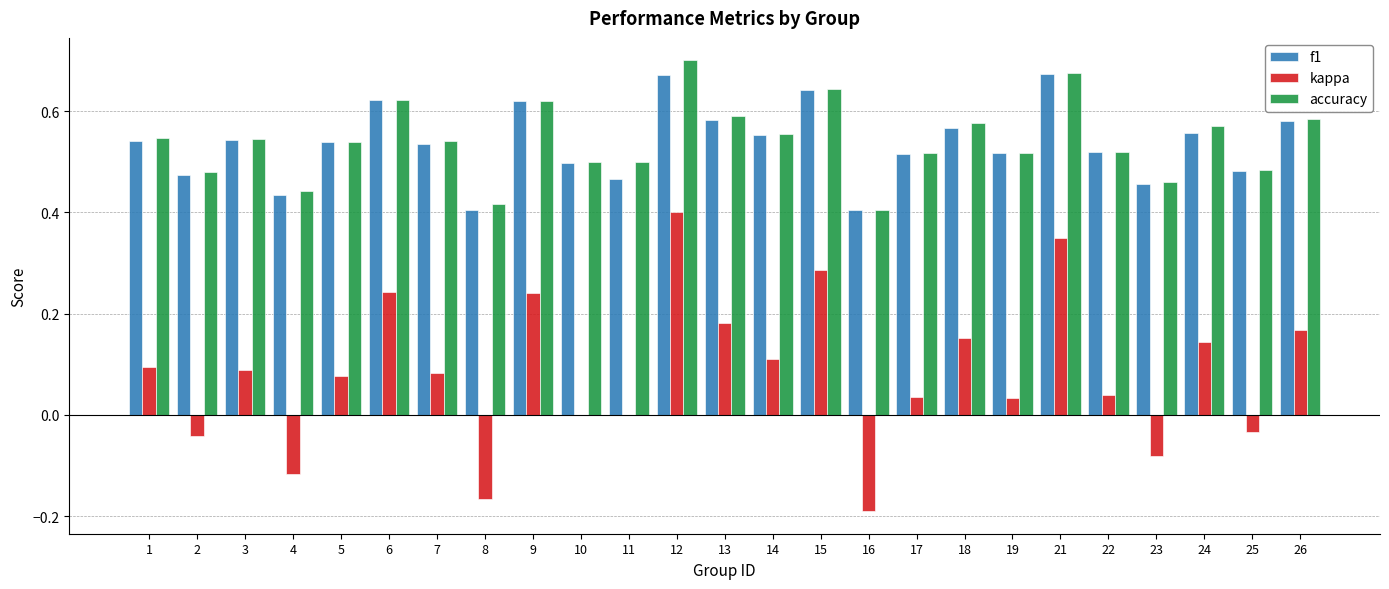

The accuracy series shows 0.5 at 19. True or false?

True